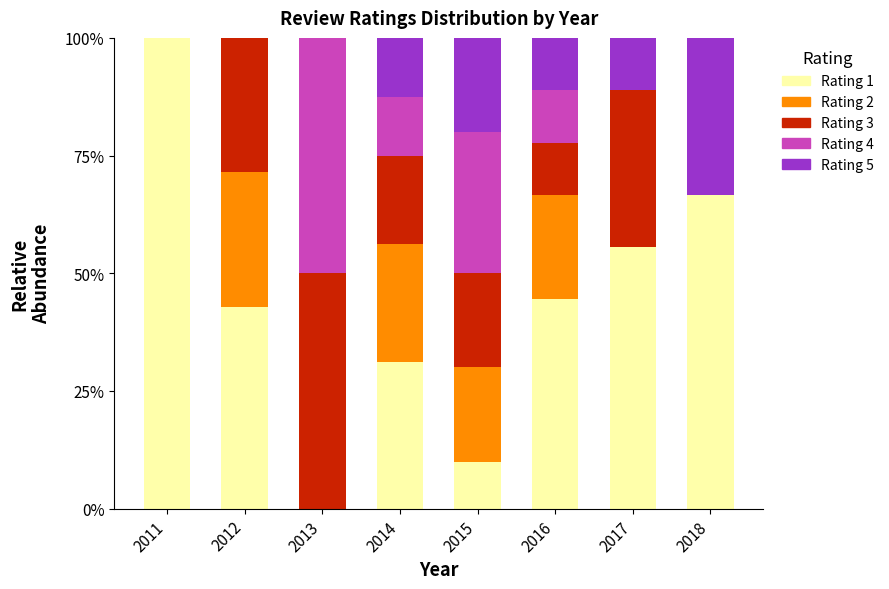

What is the total value across all series at 2013?

100.0